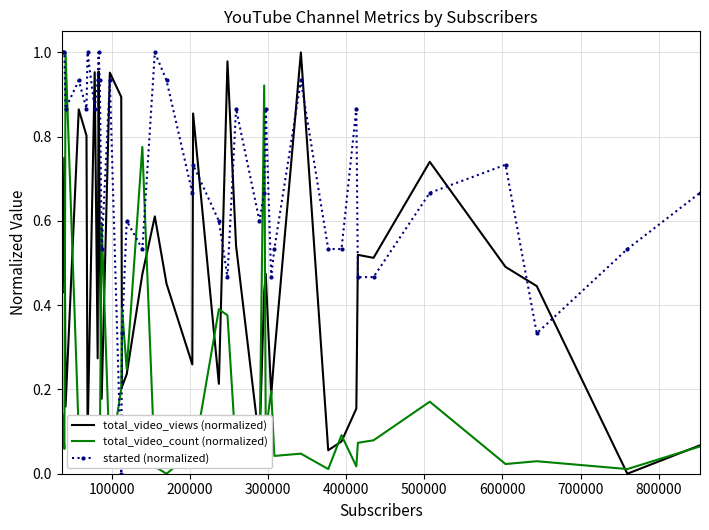

List the series in order of their overall mean, highest first.

started (normalized), total_video_views (normalized), total_video_count (normalized)